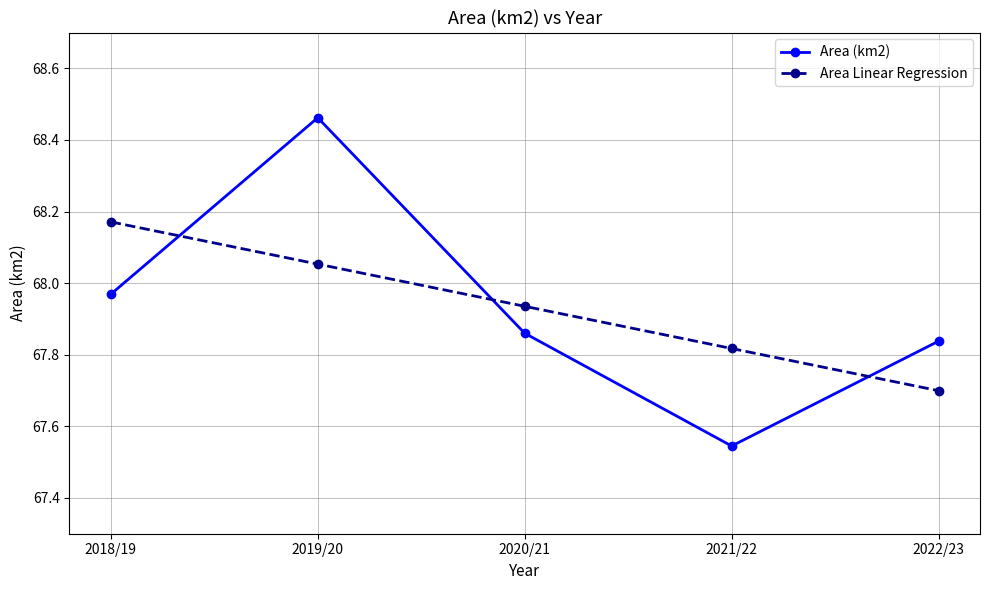

What is the total value across all series at 2022/23?

135.5